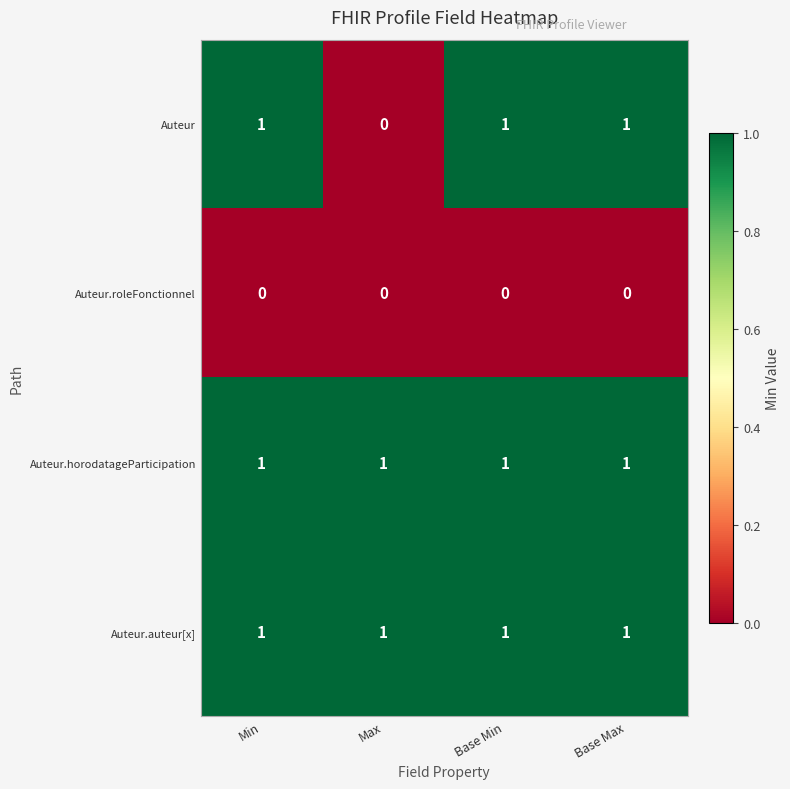

Reading left to right, what are all the values shown in this chart?

Auteur: 1	0	1	1
Auteur.roleFonctionnel: 0	0	0	0
Auteur.horodatageParticipation: 1	1	1	1
Auteur.auteur[x]: 1	1	1	1